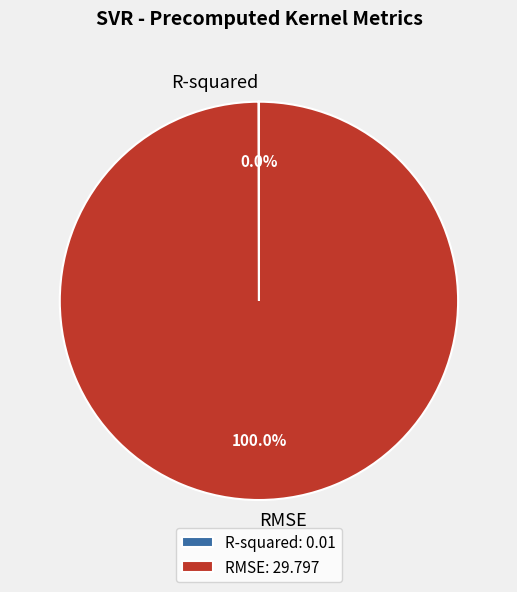

Is there any slice that represents more than half of the pie?

Yes